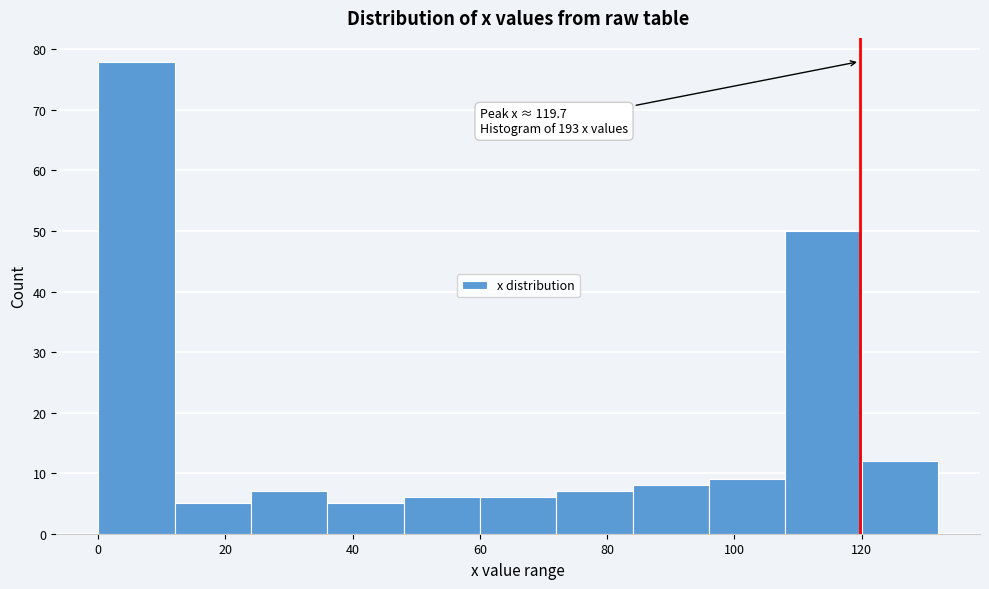

Which range on the x-axis has the tallest bar?

0 to 12